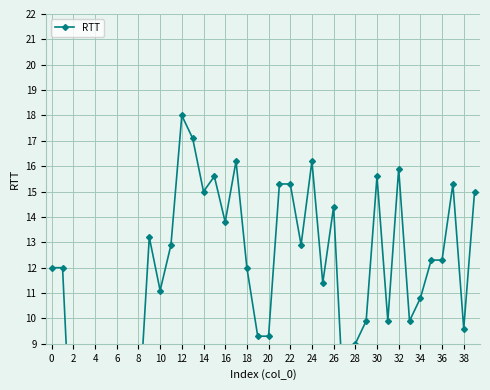

How many distinct data groups are displayed?

1